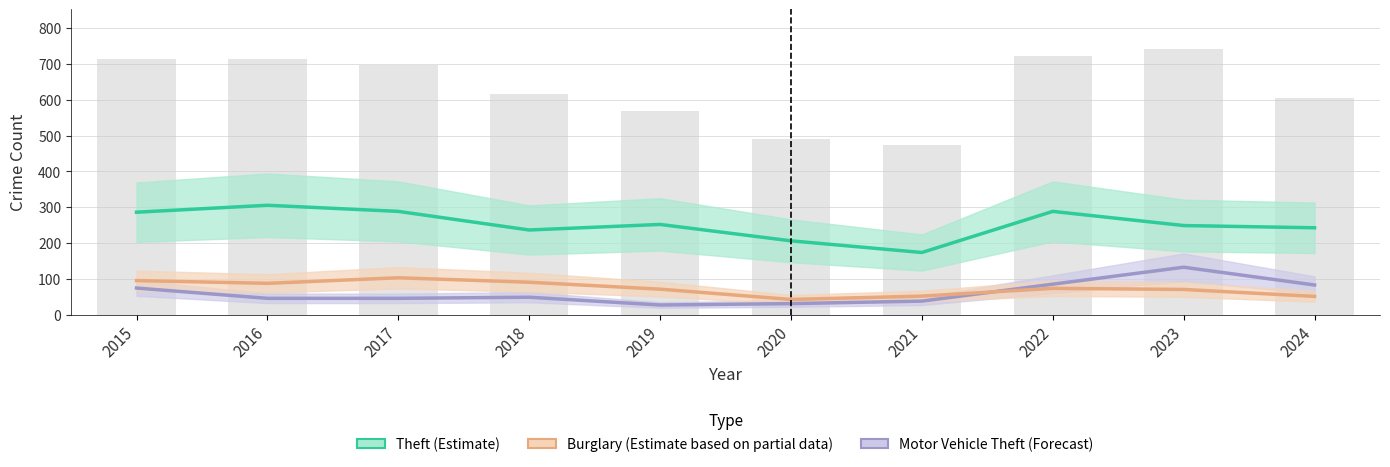

At 2020, list the series in order from largest to smallest.

Theft, Burglary, Motor Vehicle Theft